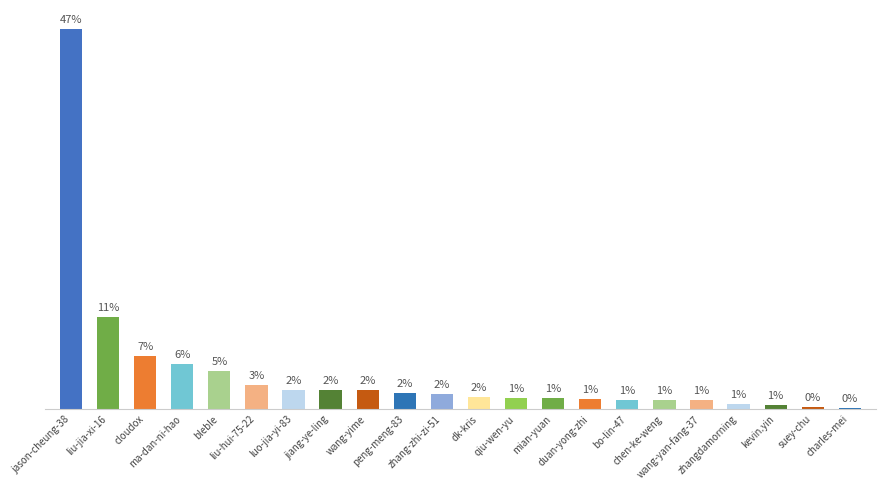

Which label corresponds to the largest value in the chart?

jason-cheung-38